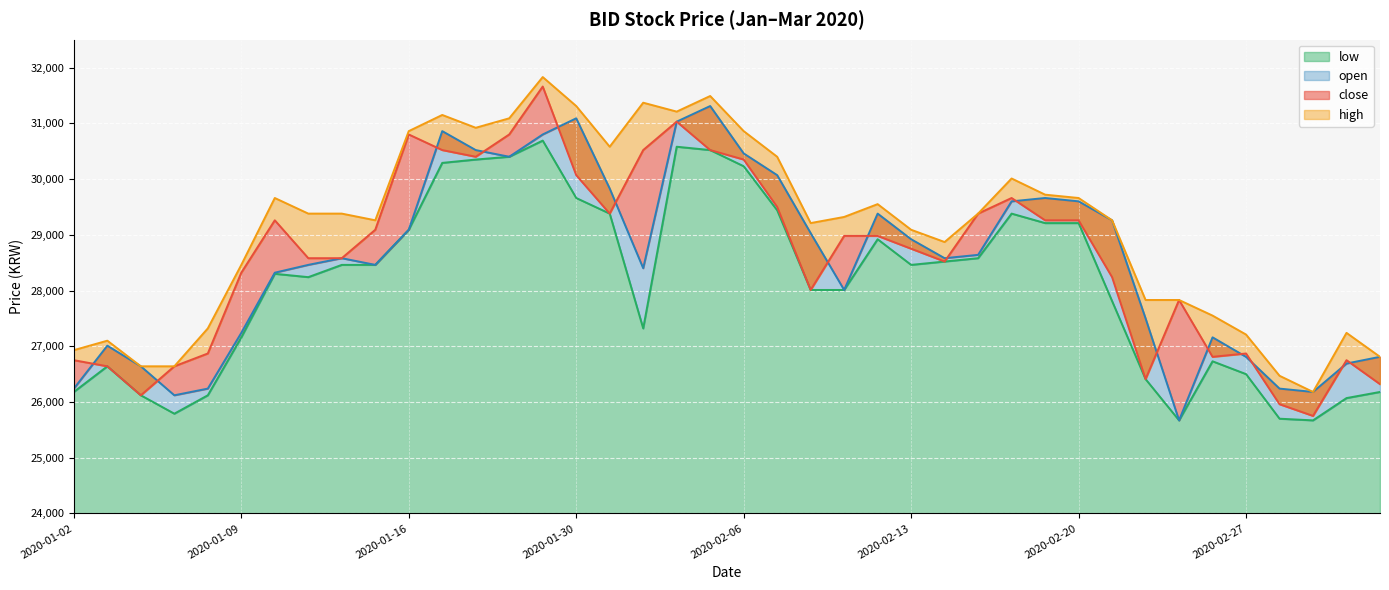

What is the label of the 15th point from the left?

2020-01-22